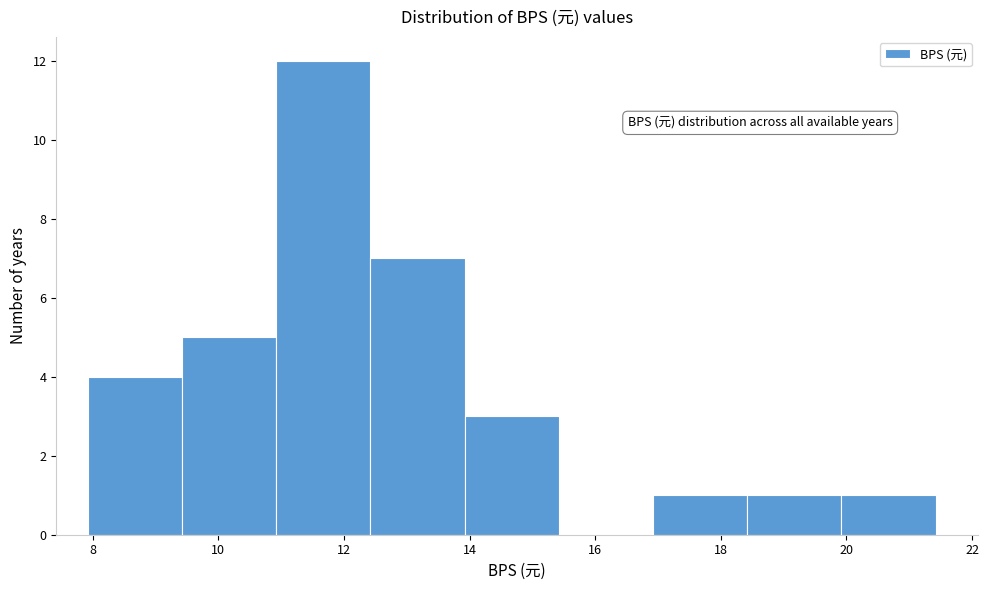

How tall is the bar that spans 19.92 to 21.42 on the x-axis? Neither the bar edges nor the heights are printed on the chart, so give them approximately, as read against the axes.

1